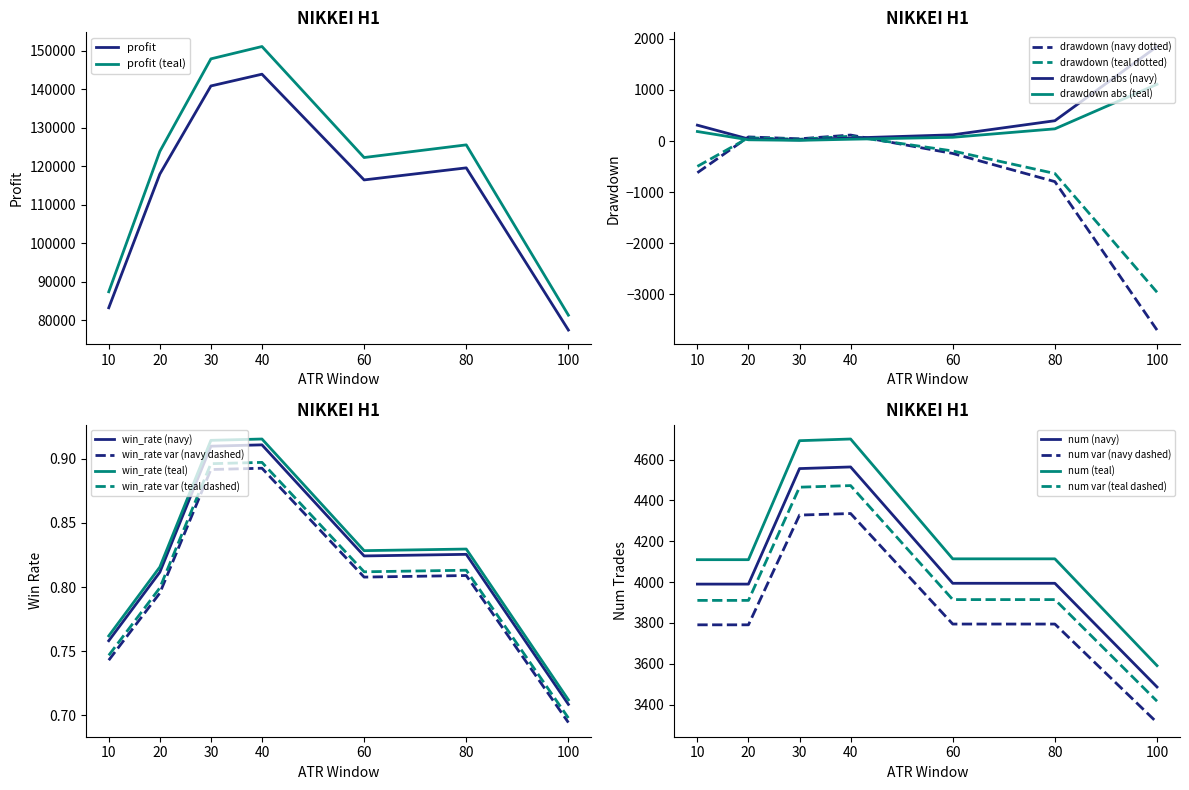

What is the sum of the num values at 80 and 100?

7480.0